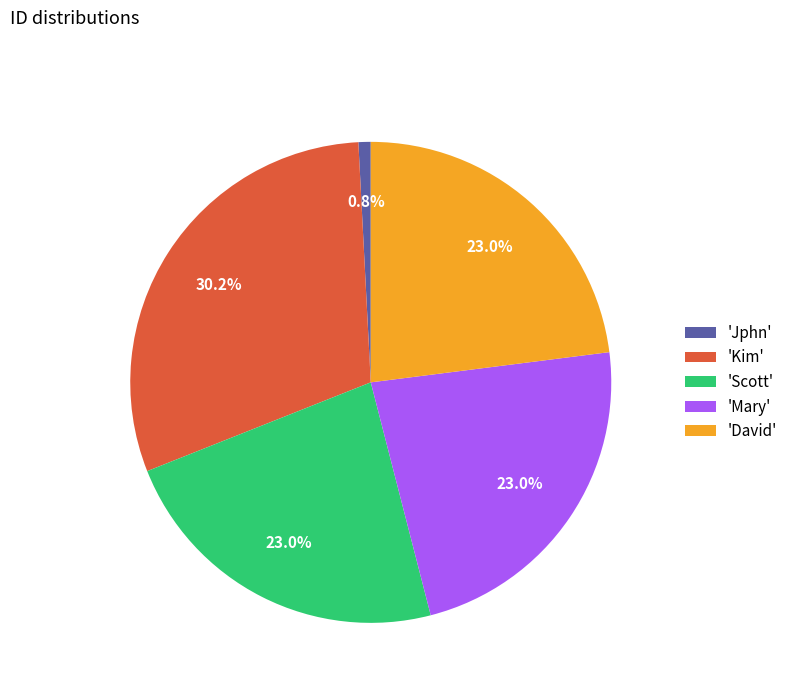

What is the ratio of the value at 'Scott' to the value at 'David'?

1.0